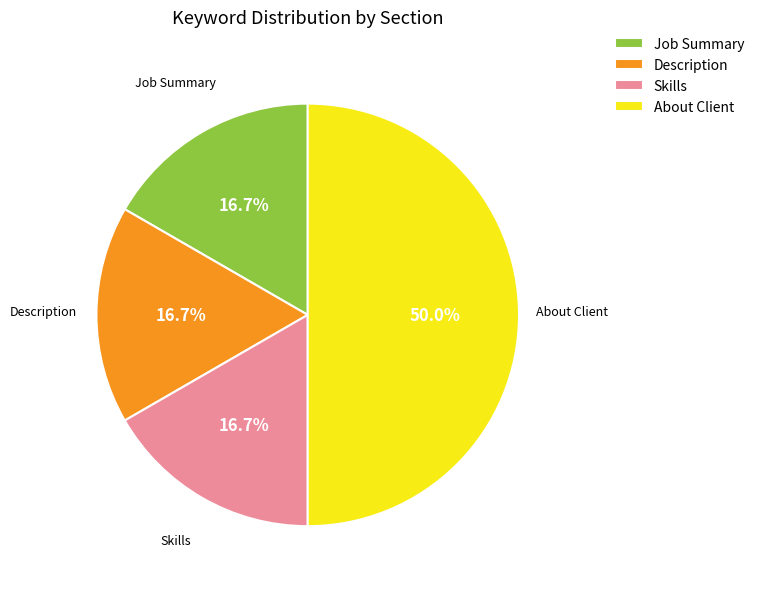

Approximately how many times larger is the value at Skills compared to Description?

1.0